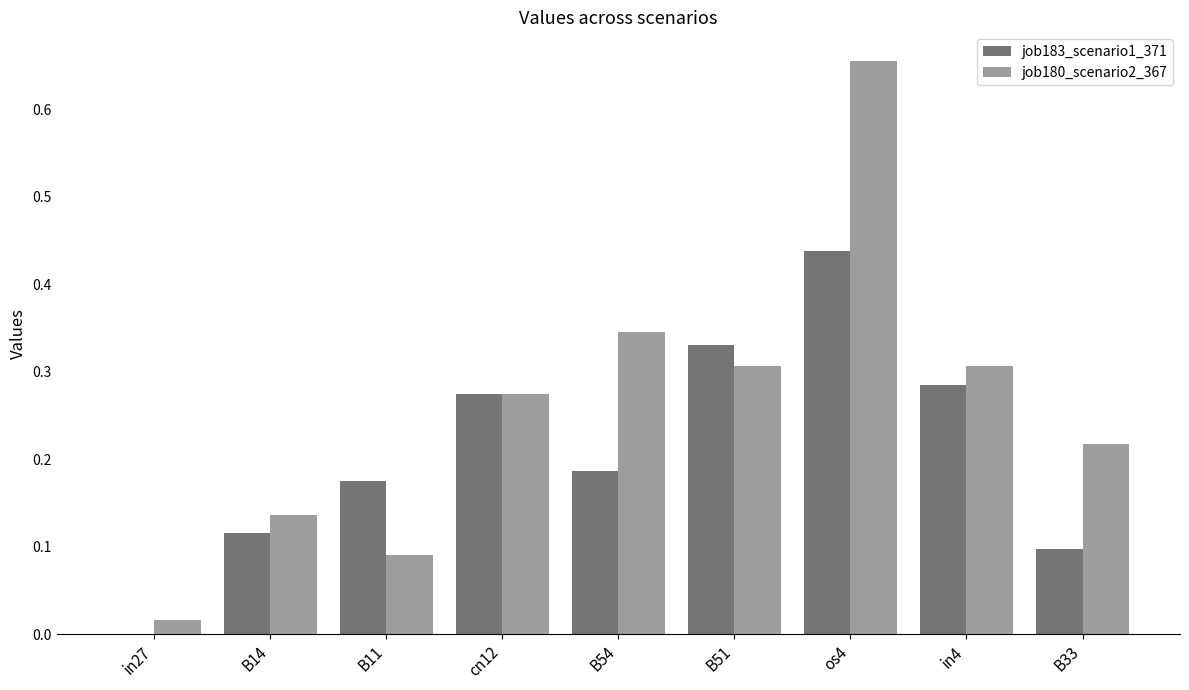

How many groups of bars are there?

9